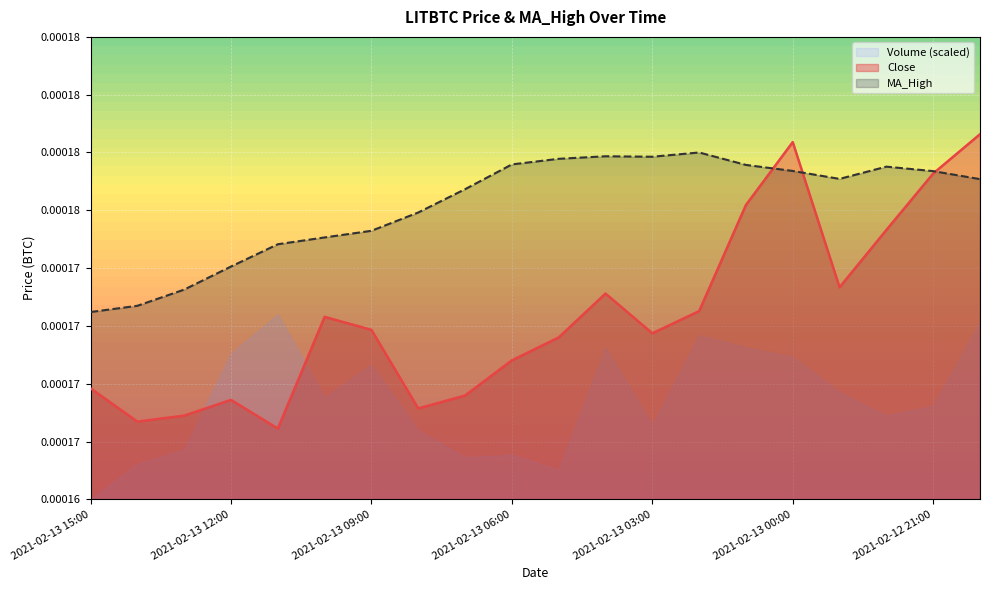

What position from the right is 2021-02-13 05:00?

10